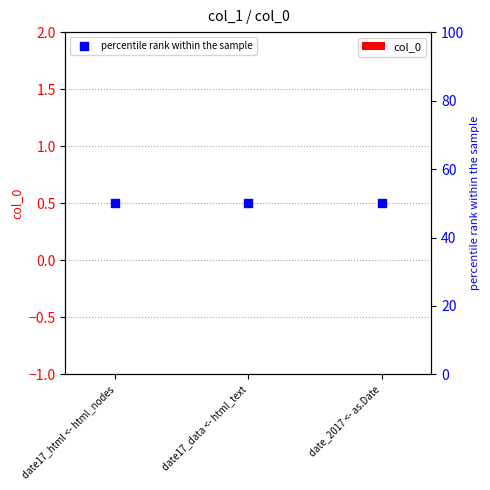

At how many categories does at least one series exceed 17?

3